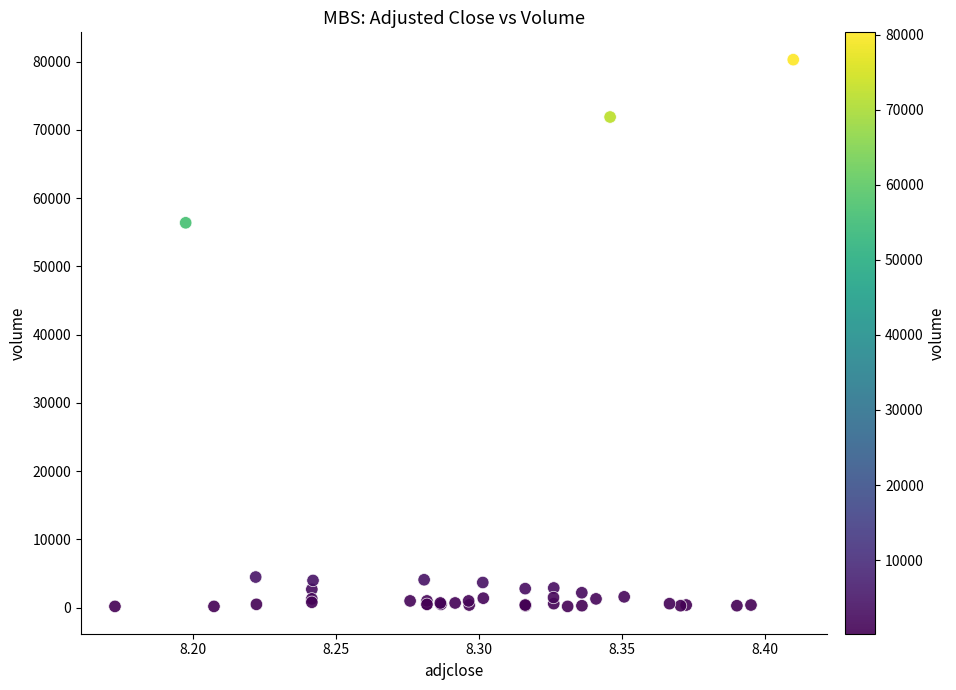

What Y value in the scatter plot is closest to 40250?

56400